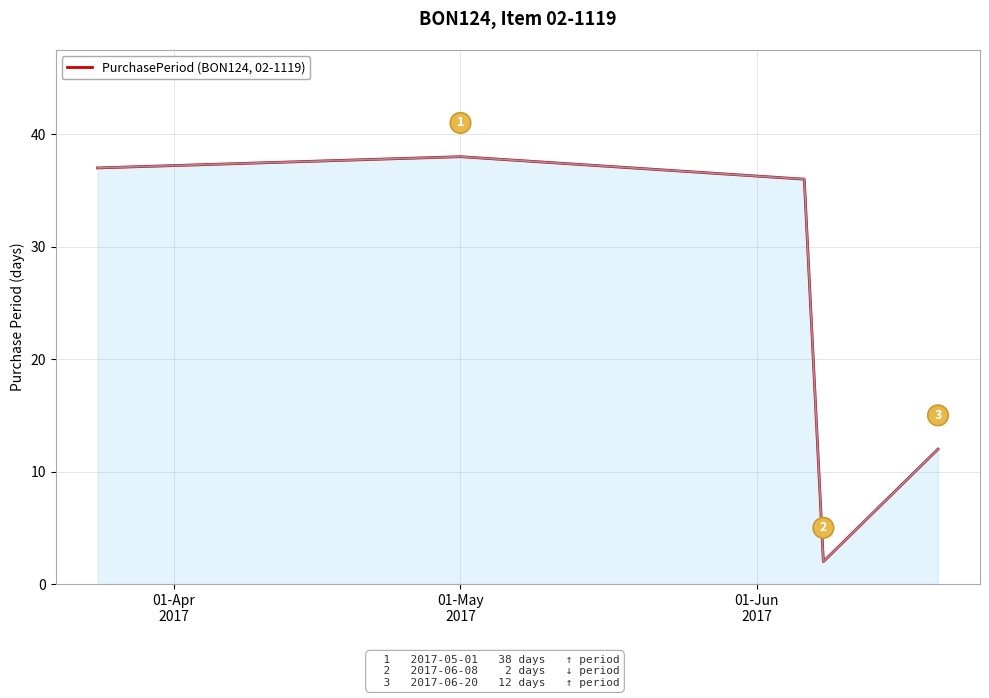

What is the greatest value displayed?

38